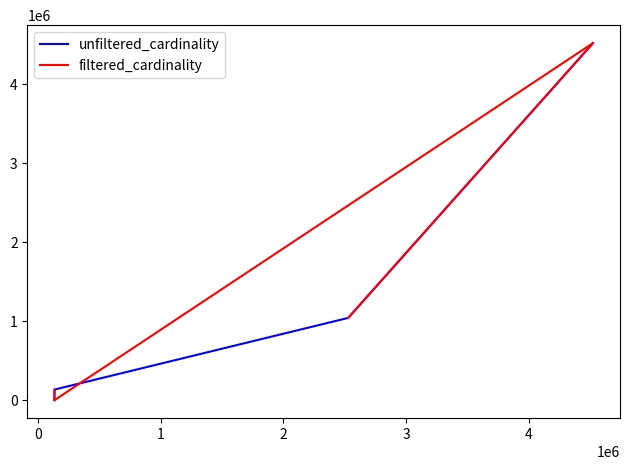

True or false: unfiltered_cardinality has more than 2 interior local peaks.

False